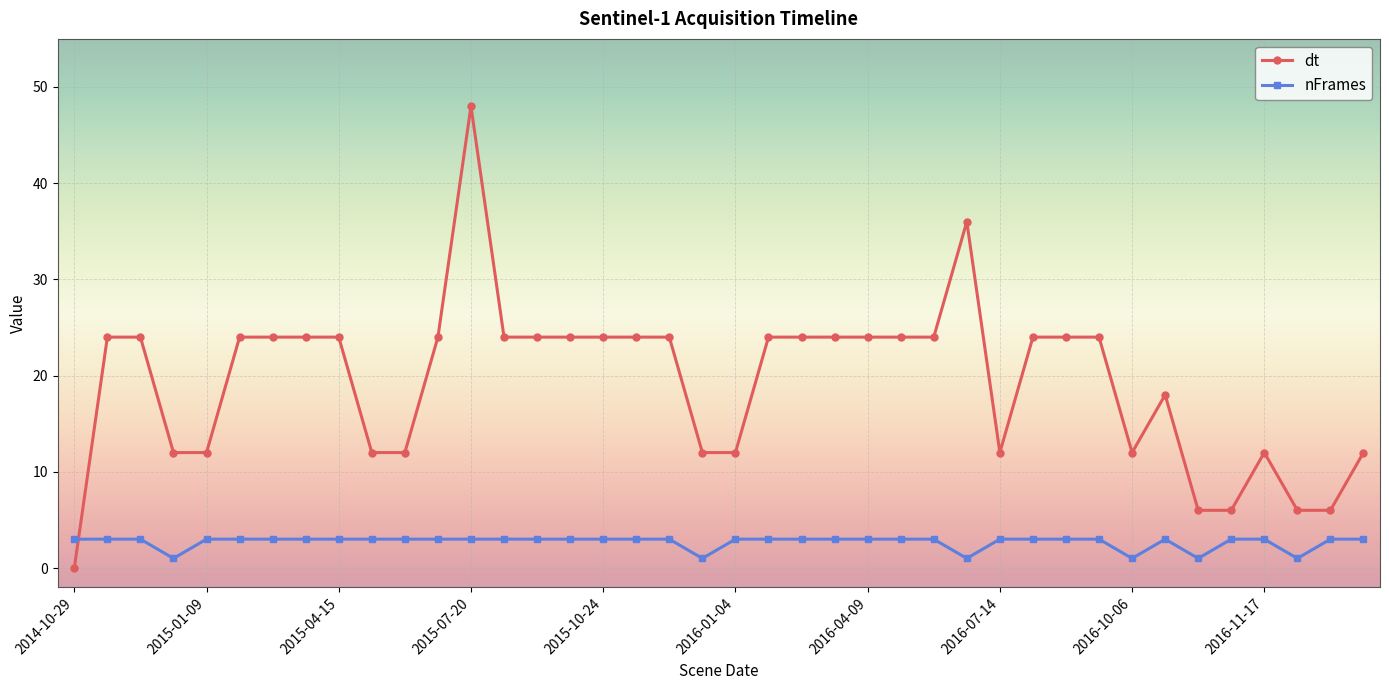

Which series has the widest spread of values?

dt